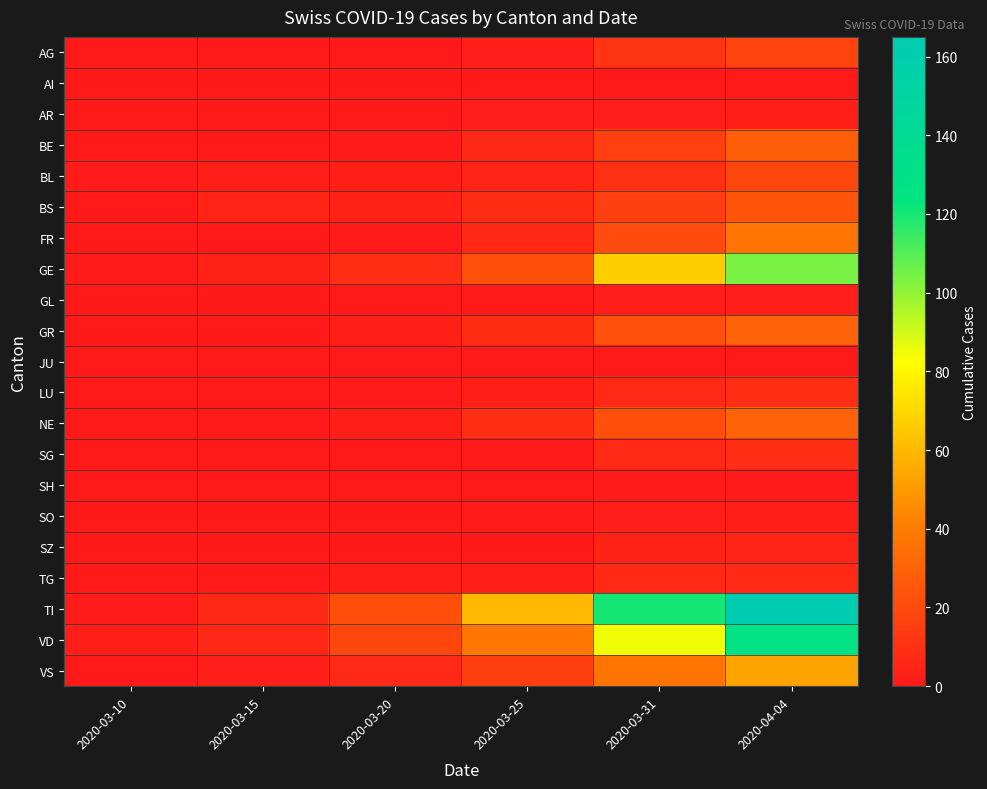

What is the total value across all series at 2020-03-25?

189